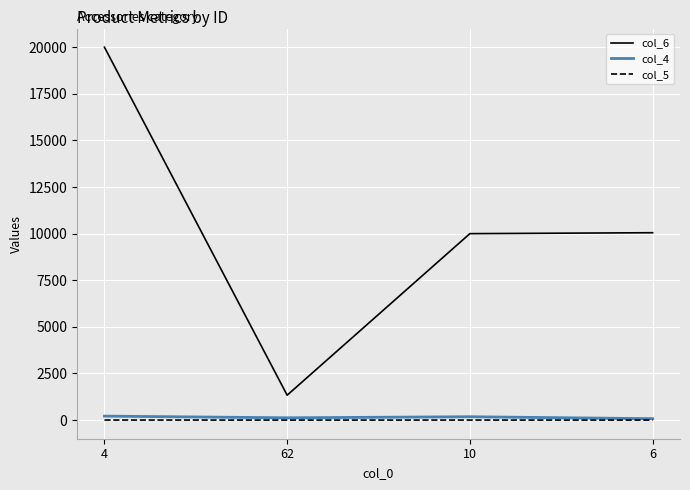

What is the maximum value shown in the chart?

20000.0